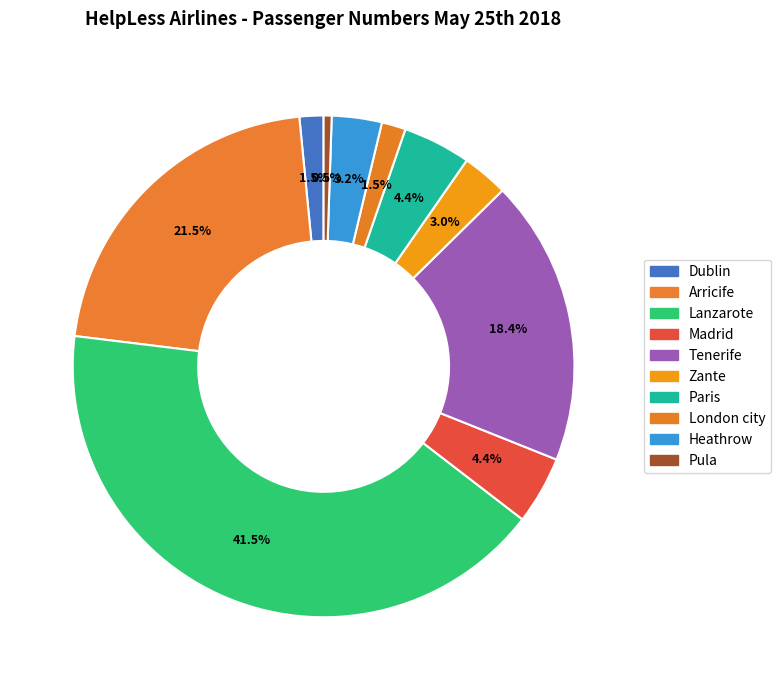

Rank the categories by value from highest to lowest.

Lanzarote, Arricife, Tenerife, Madrid, Paris, Heathrow, Zante, Dublin, London city, Pula